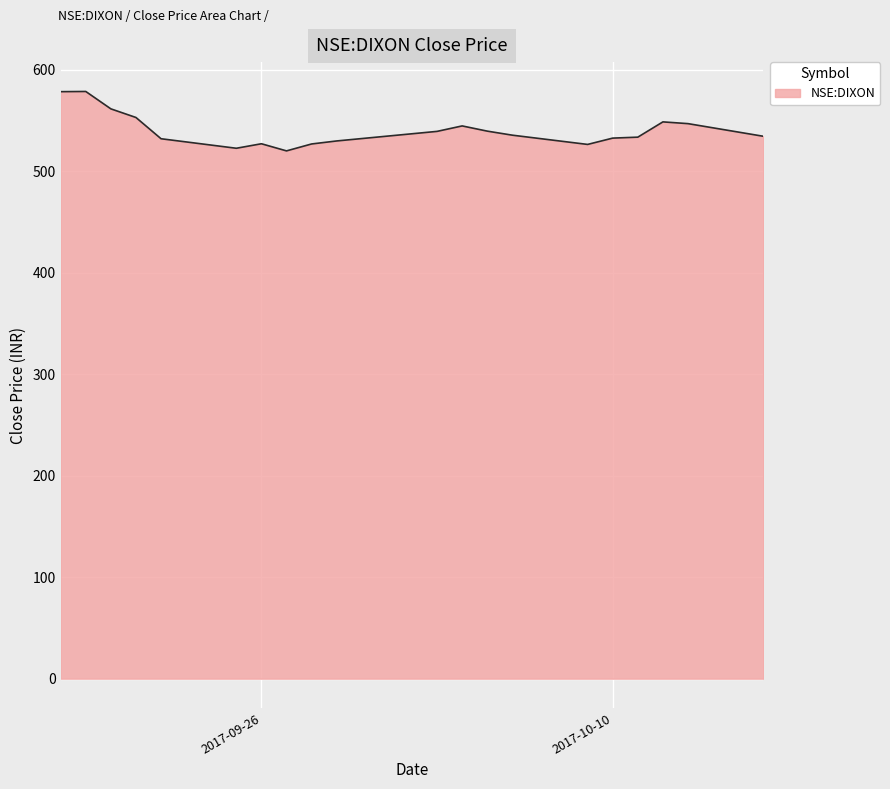

True or false: the data has more than 2 interior local peaks.

True